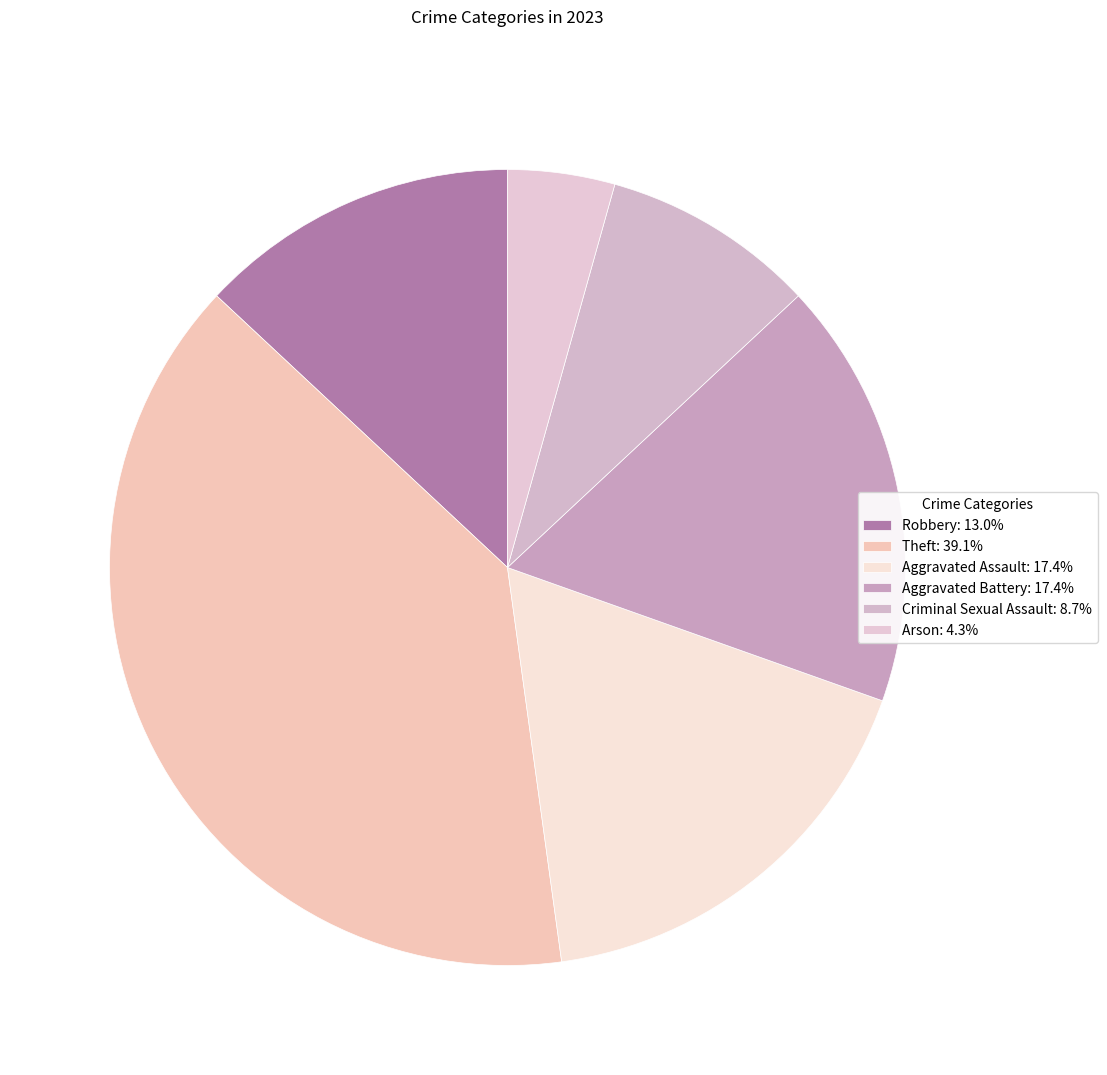

Does Theft represent more than half of the total?

No